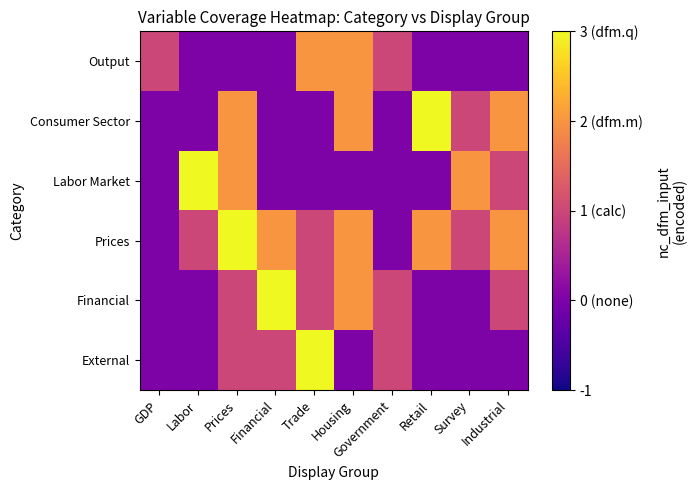

What is the greatest value displayed?

3